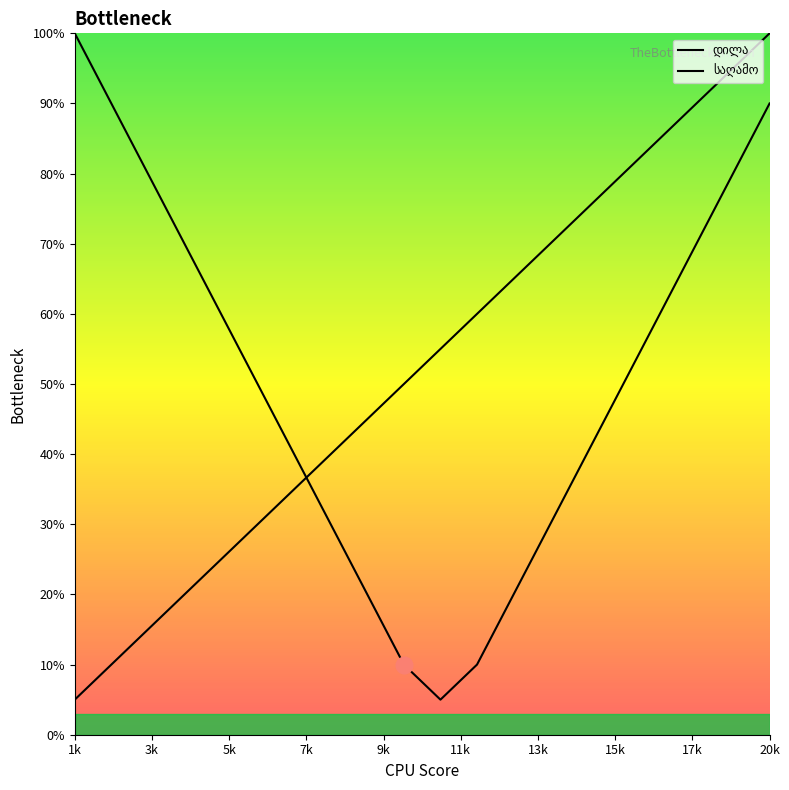

How many values in the საღამო series exceed 50?

9